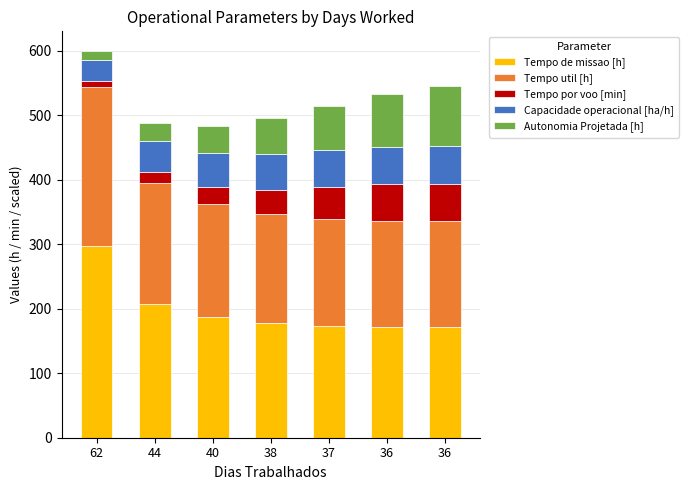

Count the number of categories in the chart.

7